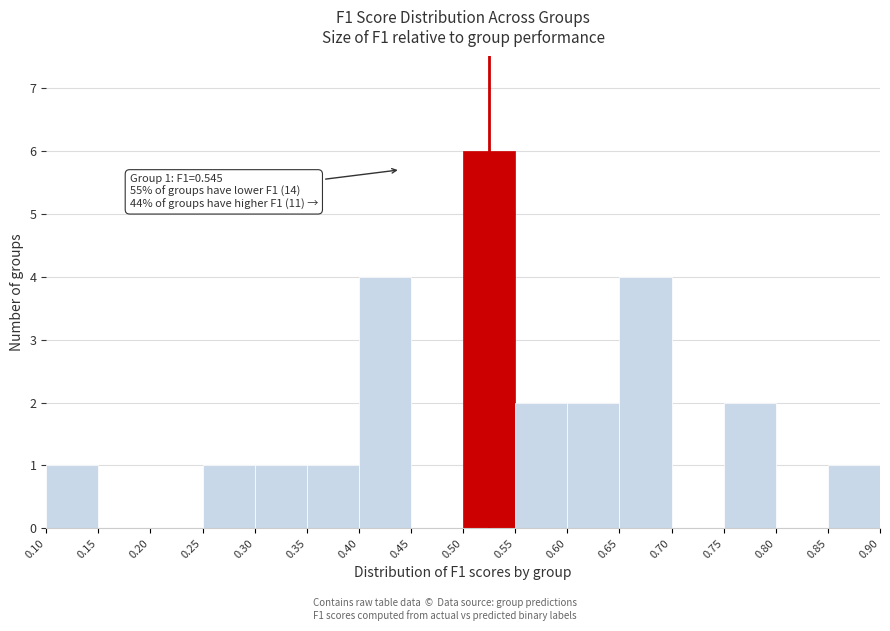

Which range on the x-axis has the tallest bar?

0.50 to 0.55